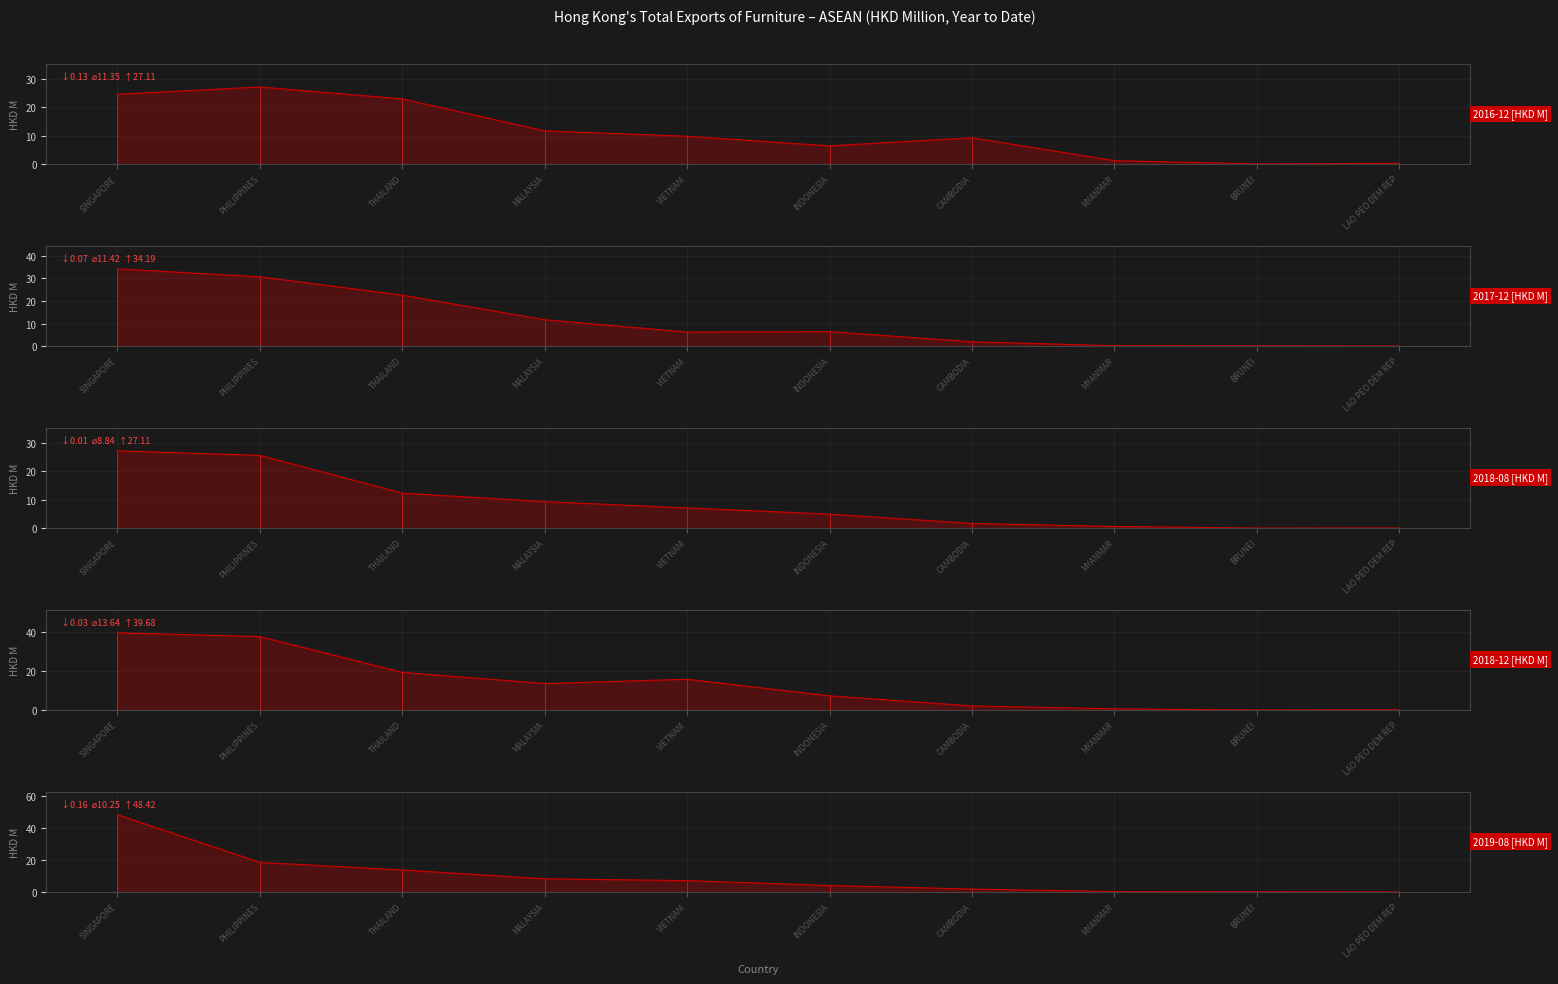

What is the label of the 5th point from the right?

INDONESIA